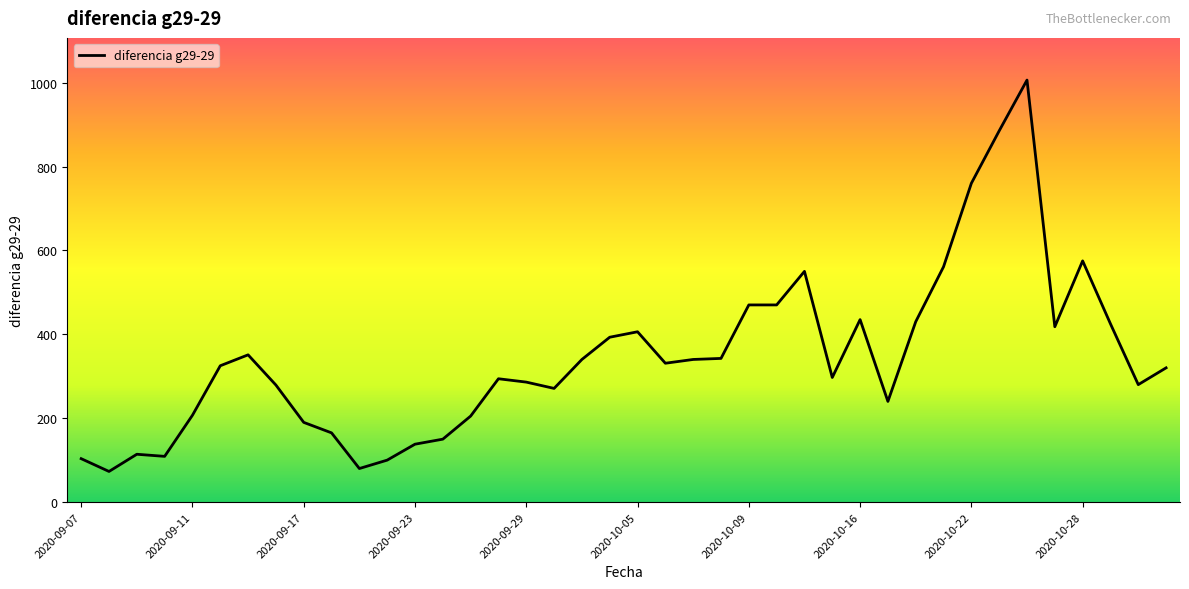

What is the difference between the second highest and minimum values?

812.0